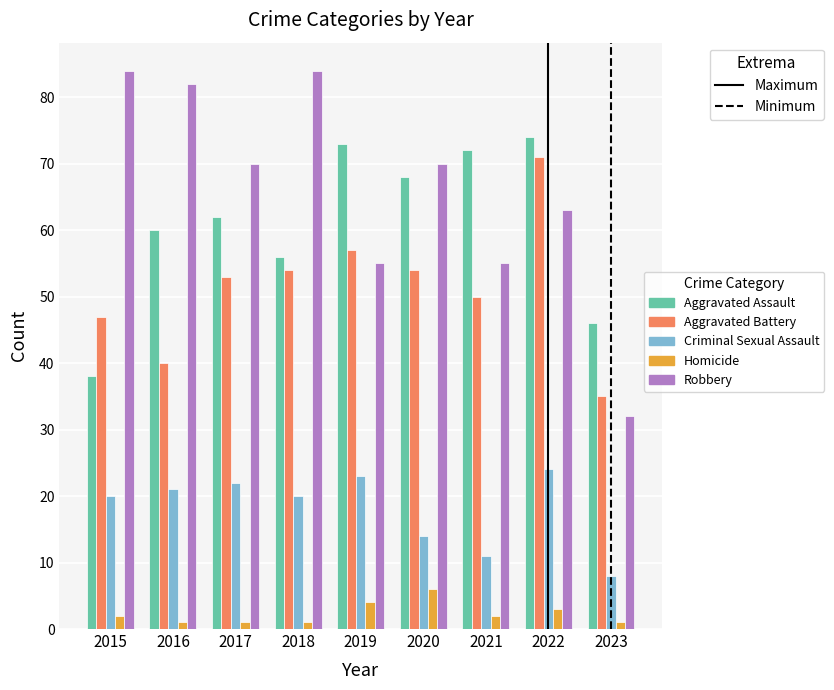

How many data points in Homicide are less than 2?

4